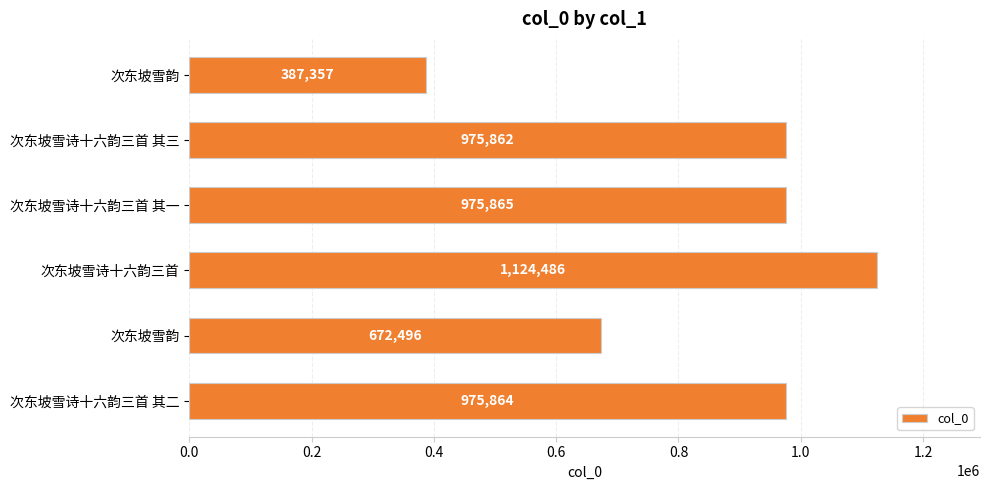

Count the number of data series in this chart.

1